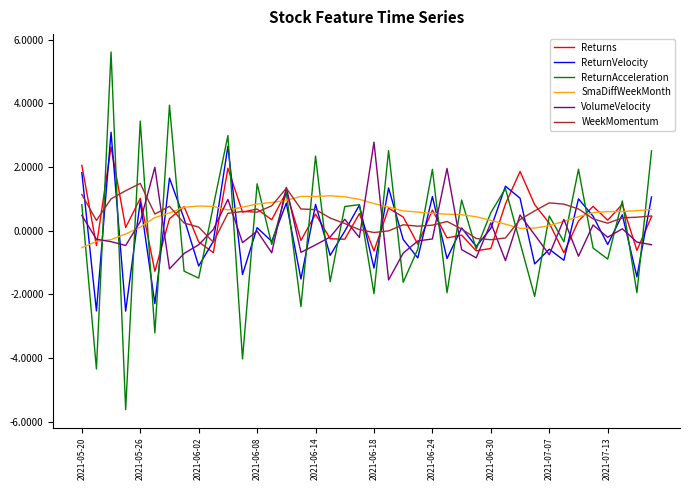

How many lines are shown in the chart?

6